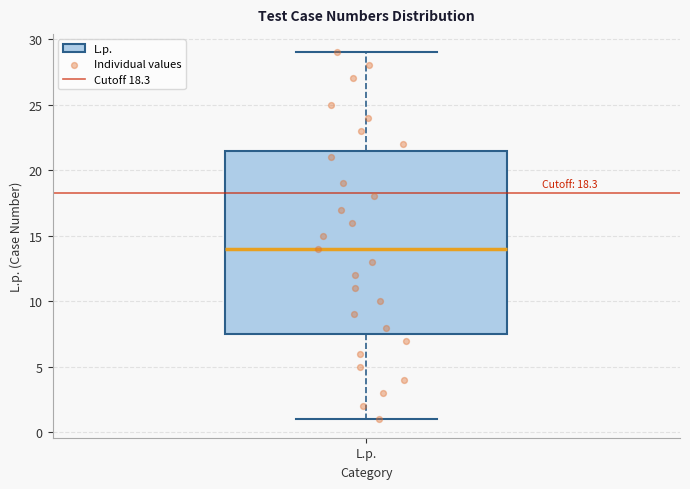

Transcribe this box plot: give where the median line is, the range the box spans, and where the two whiskers end, as read against the y-axis. The values are not printed on the chart, so give them approximately, as read against the axis.

median 14.0, box 7.5 to 21.5, whiskers 1.0 to 29.0